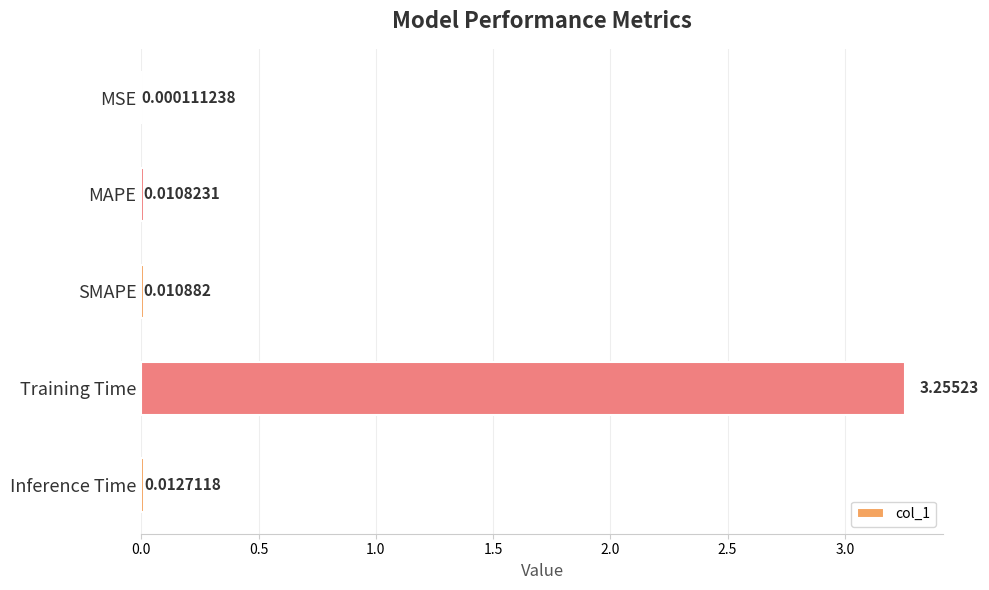

Between MSE and MAPE, which is larger?

MAPE